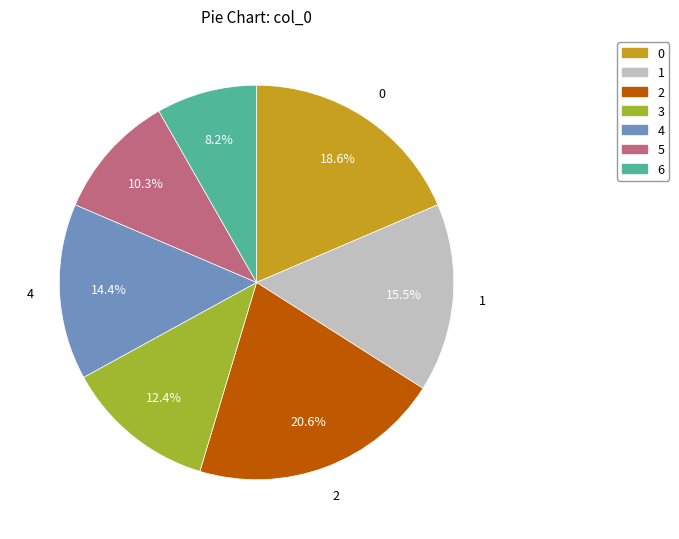

Approximately how many times larger is the value at 3 compared to 1?

0.8